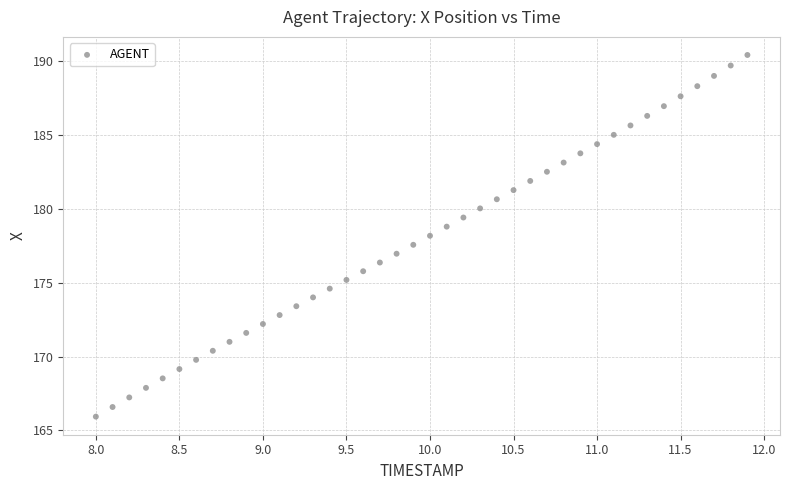

What is the range of X values (max minus min)?

3.9